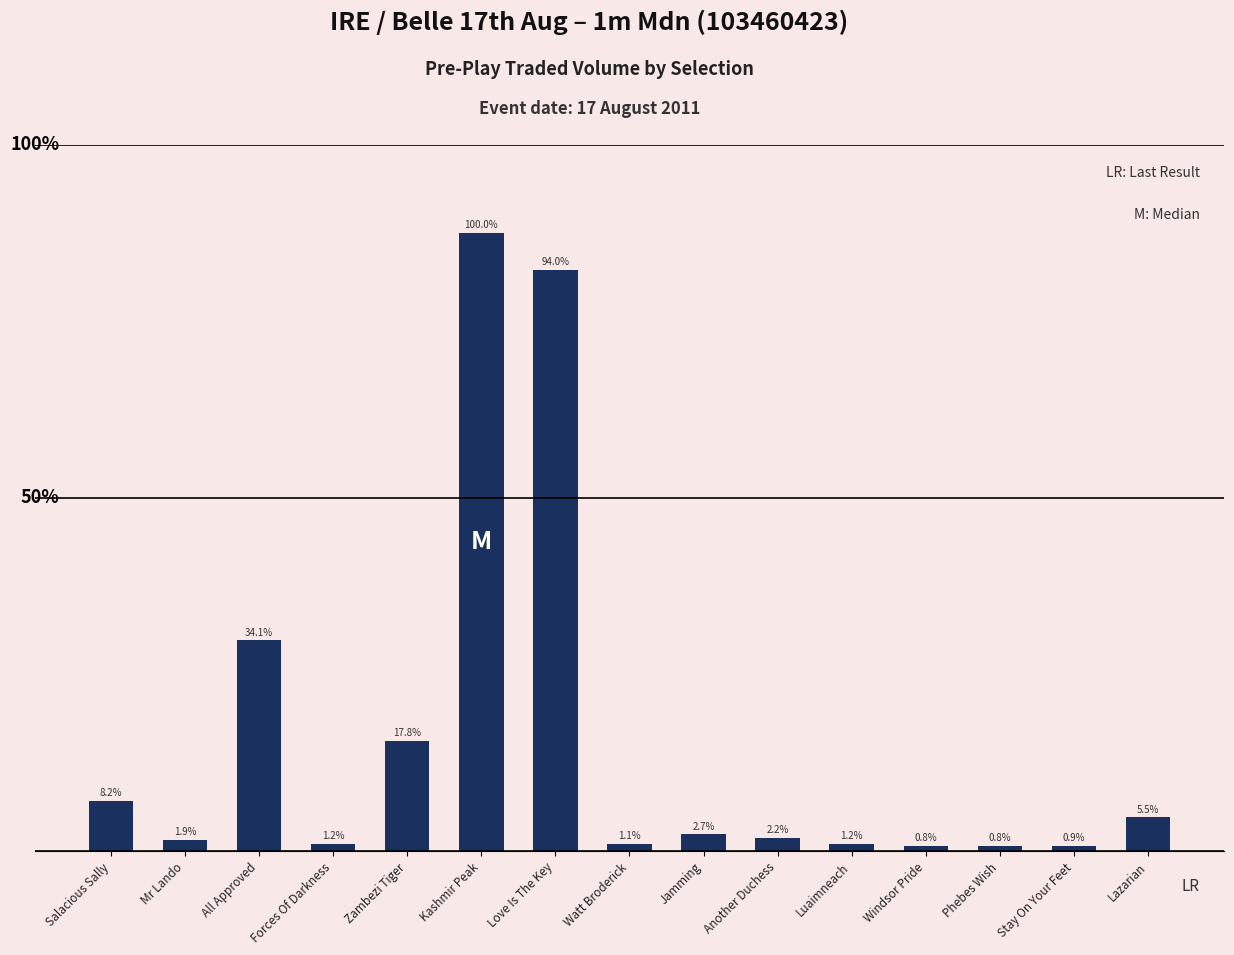

What is the label of the 10th bar from the left?

Another Duchess